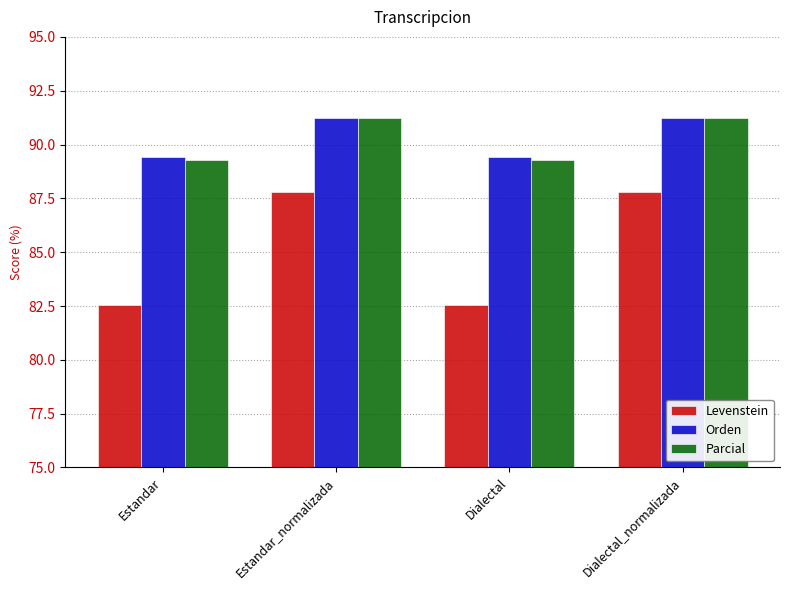

How many groups of bars are there?

4